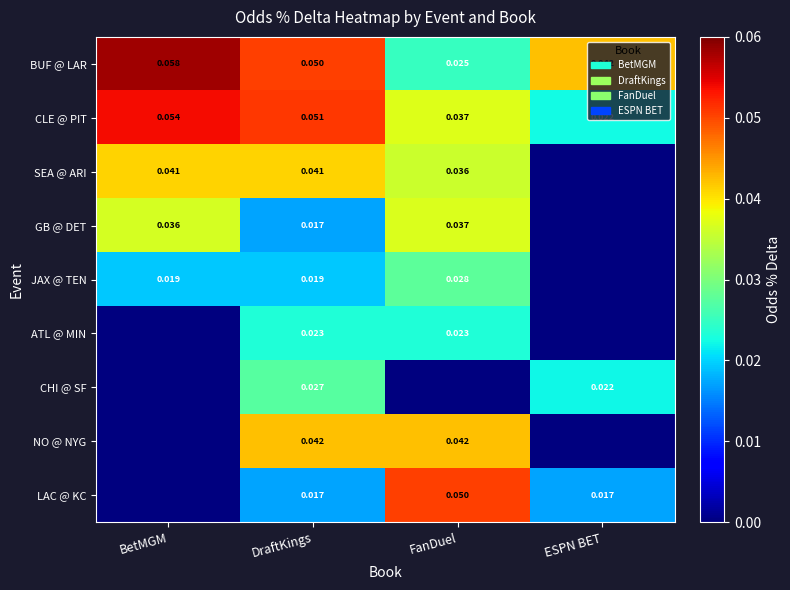

At which label is CLE @ PIT closest to 0?

ESPN BET